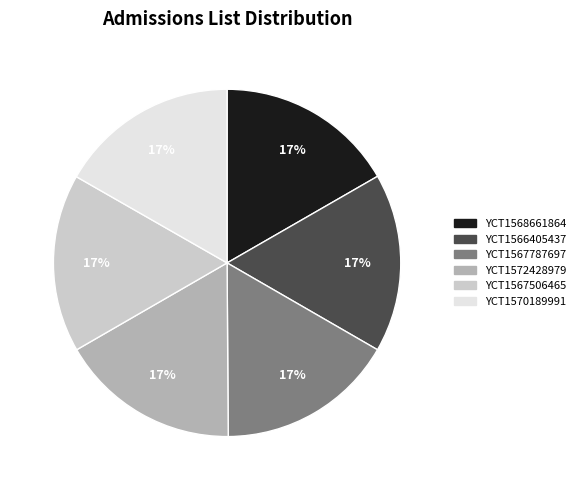

What is the ratio of the value at YCT1568661864 to the value at YCT1572428979?

1.0